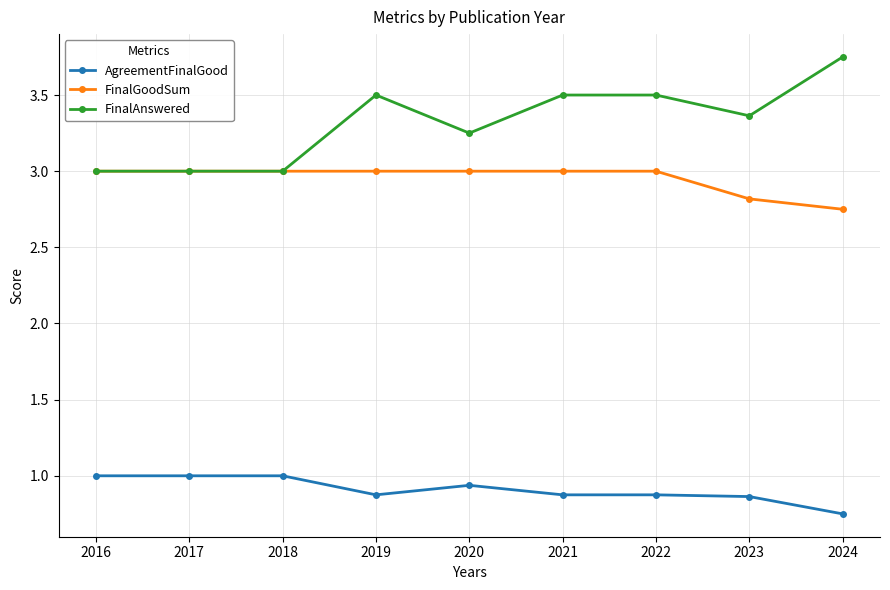

Is the value of FinalGoodSum at 2017 greater than the value of AgreementFinalGood at 2018?

Yes